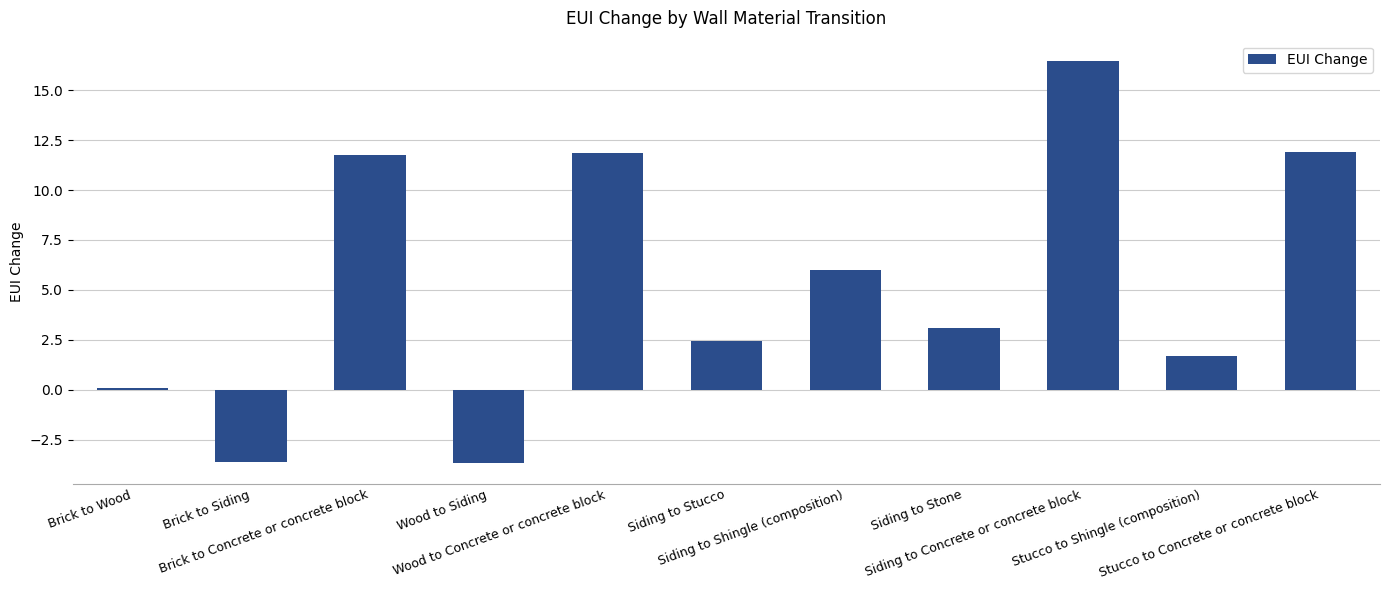

What is the smallest value displayed?

-3.7